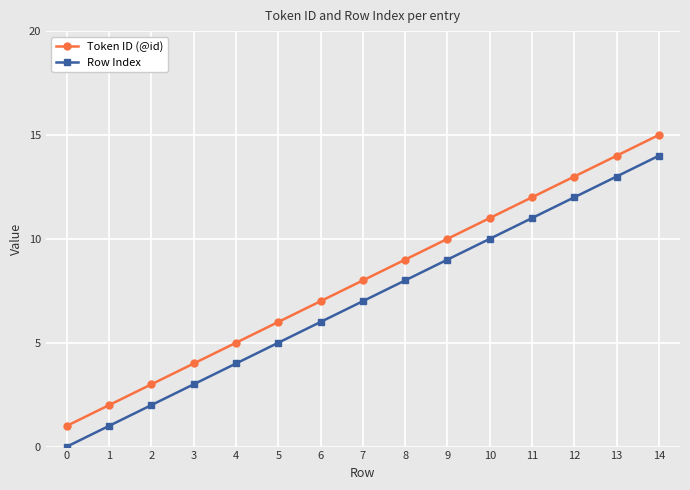

What are all the series names shown in the legend?

Token ID (@id), Row Index